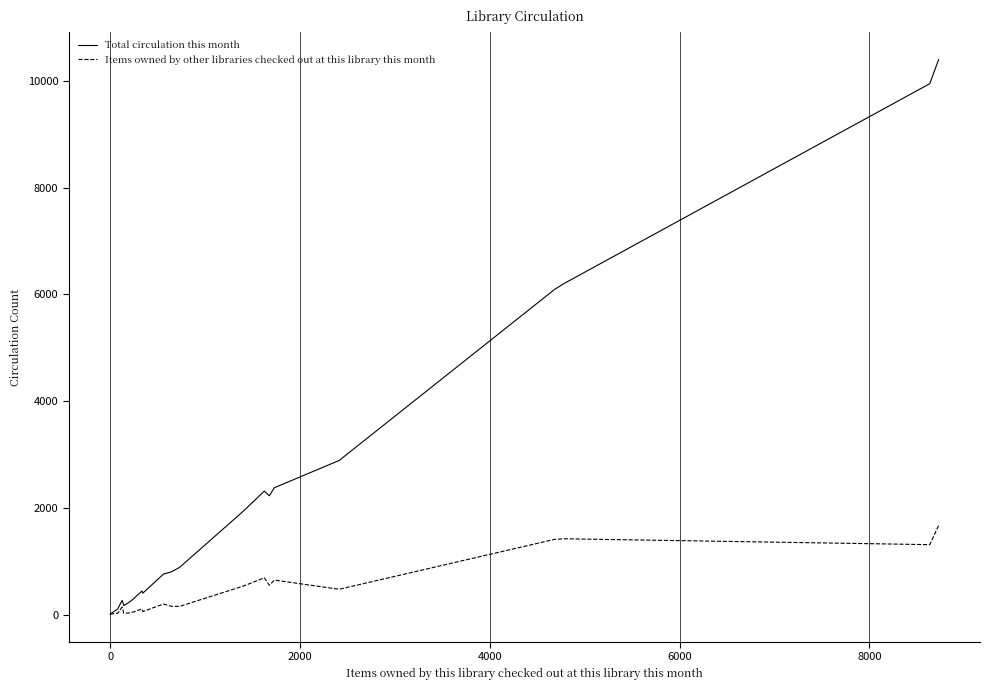

Which series has the widest spread of values?

Total circulation this month